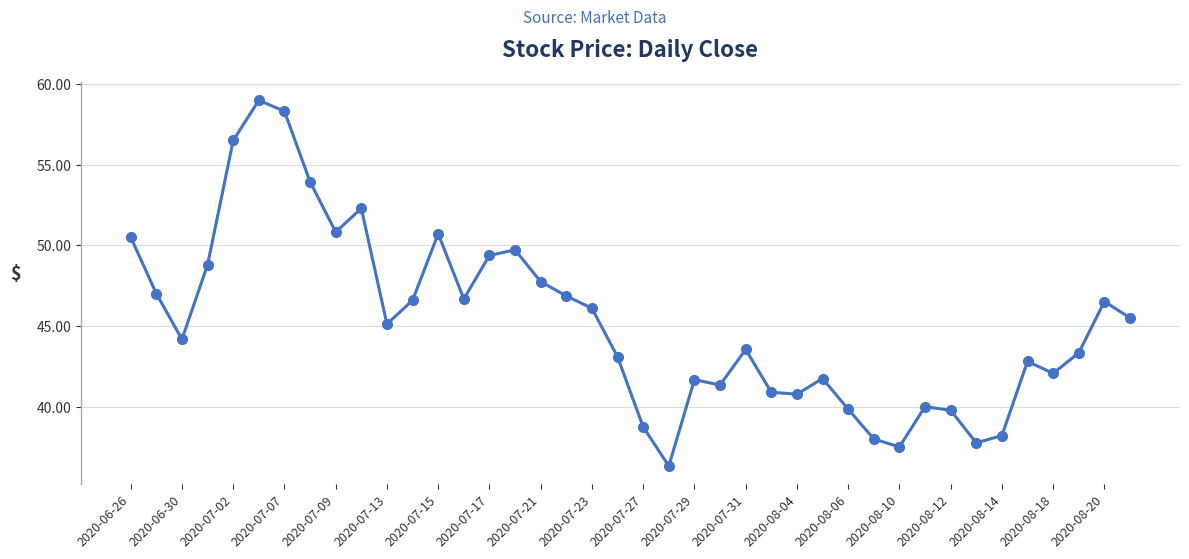

True or false: the data has more than 1 interior local peaks.

True